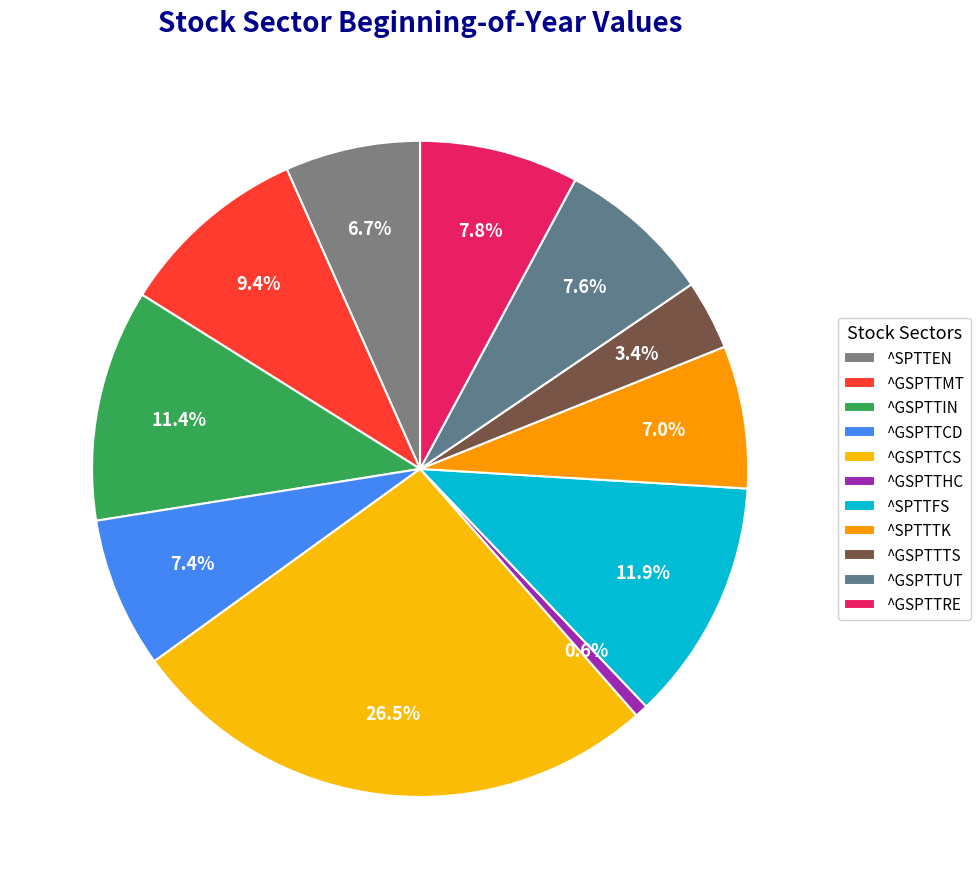

What is the change in value from ^SPTTEN to ^GSPTTRE?

+47.4